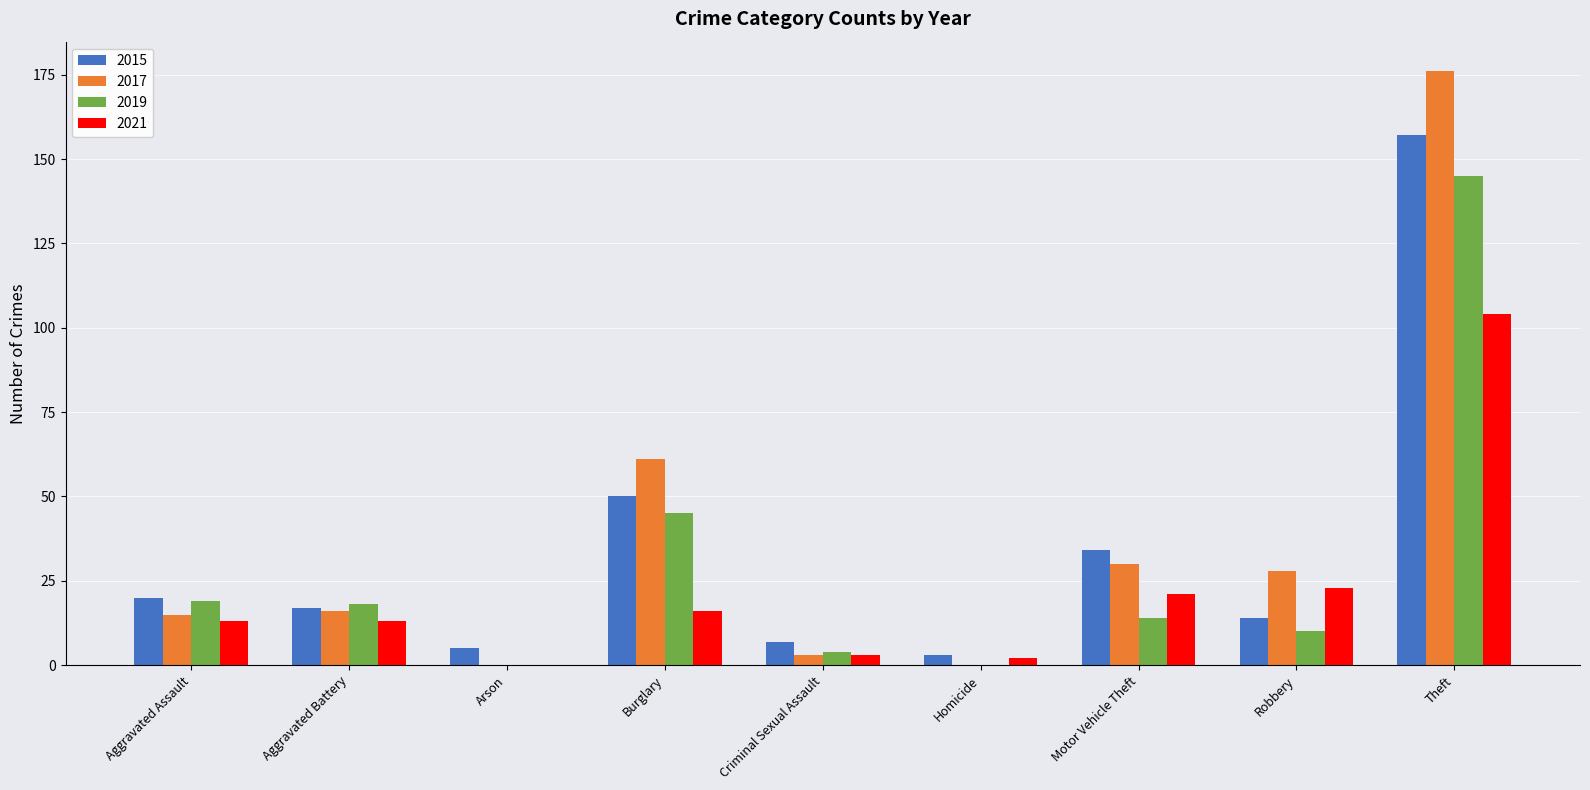

How many groups of bars are there?

9